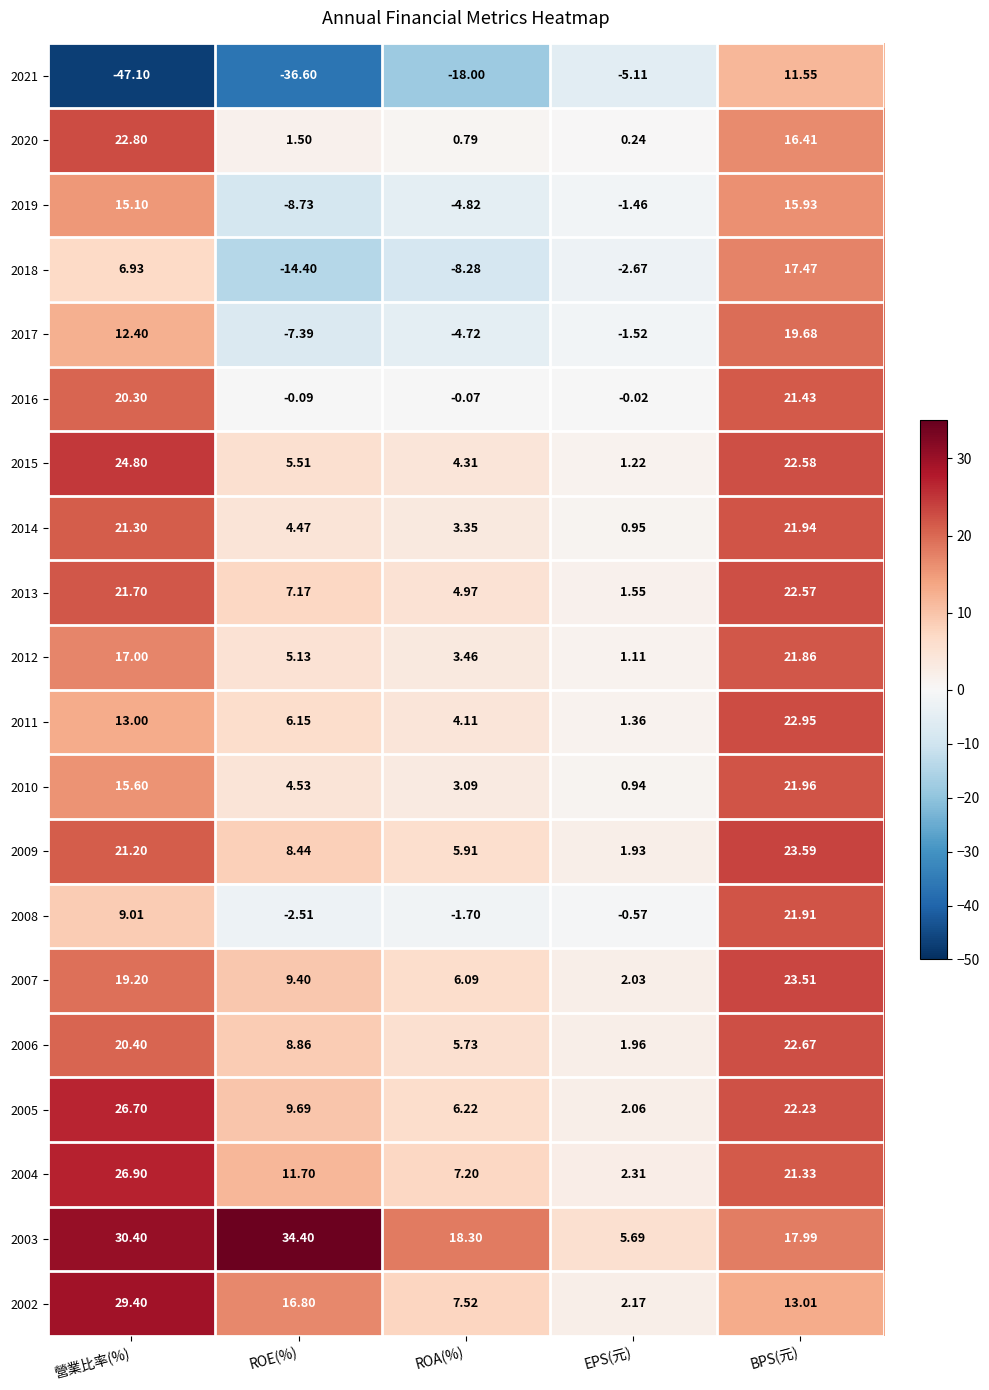

How many values in the 2017 series are below -1?

3